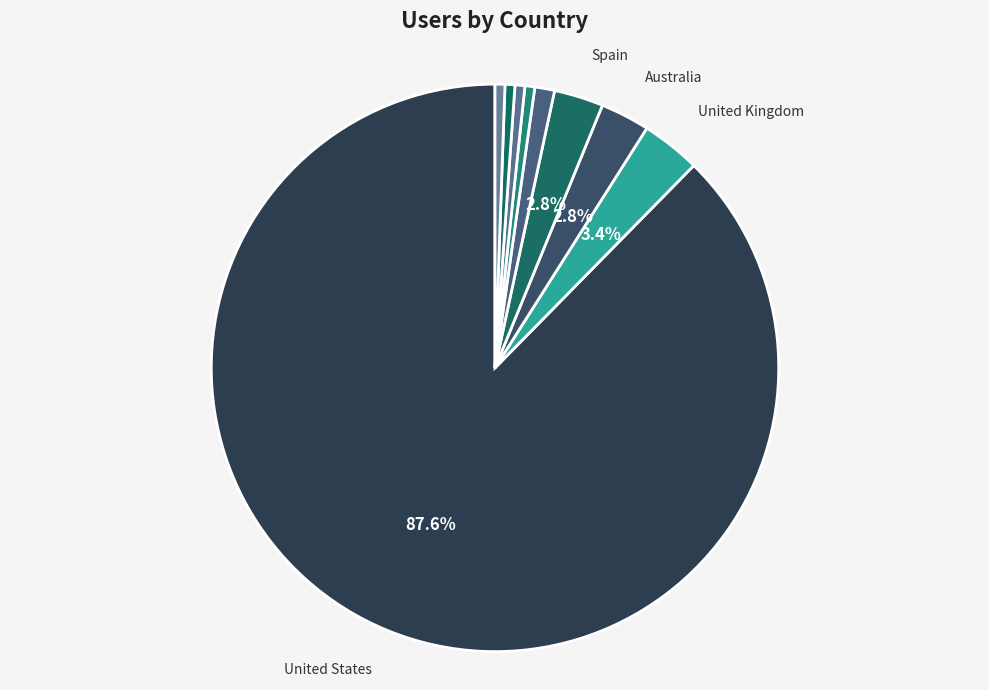

What is the largest slice in the pie chart?

United States